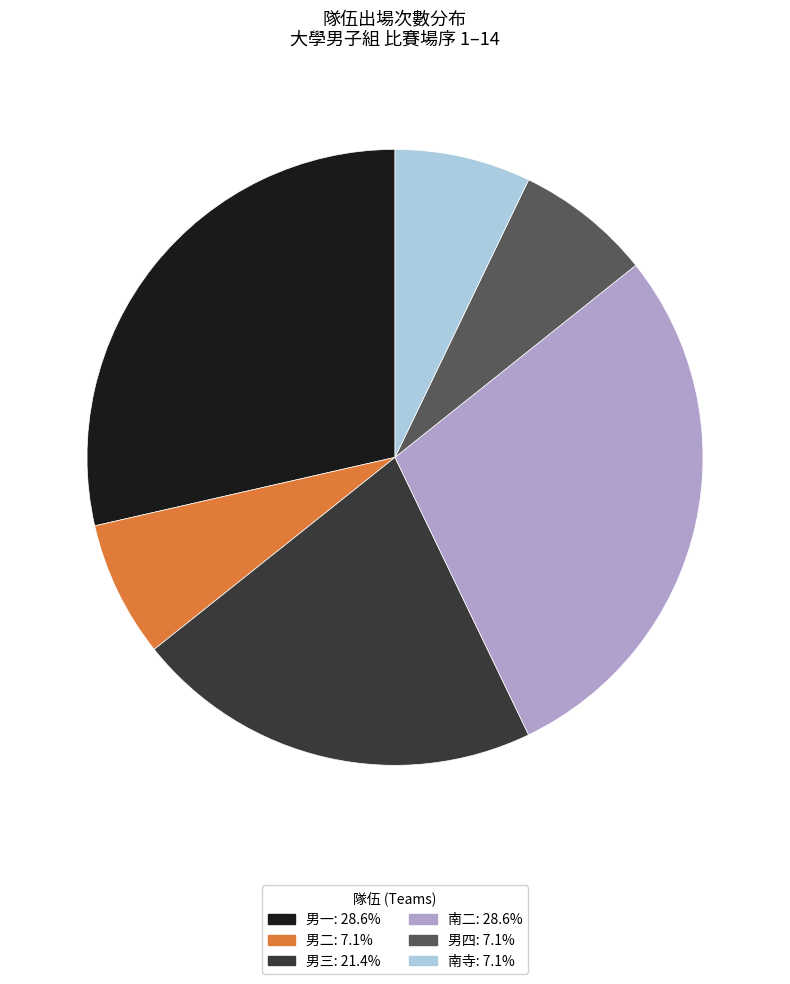

True or false: 南寺 accounts for 7% of the total.

True